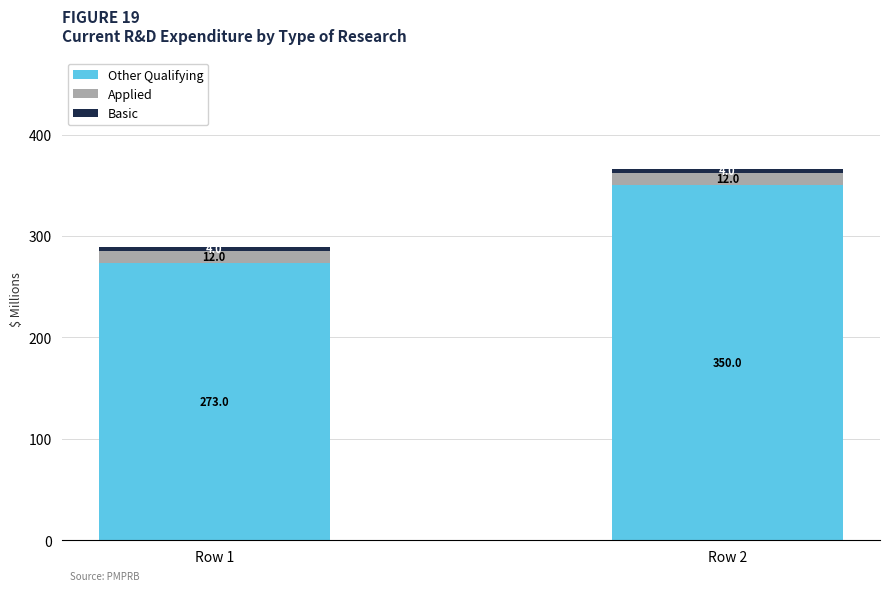

At which label does Other Qualifying reach its minimum?

Row 1